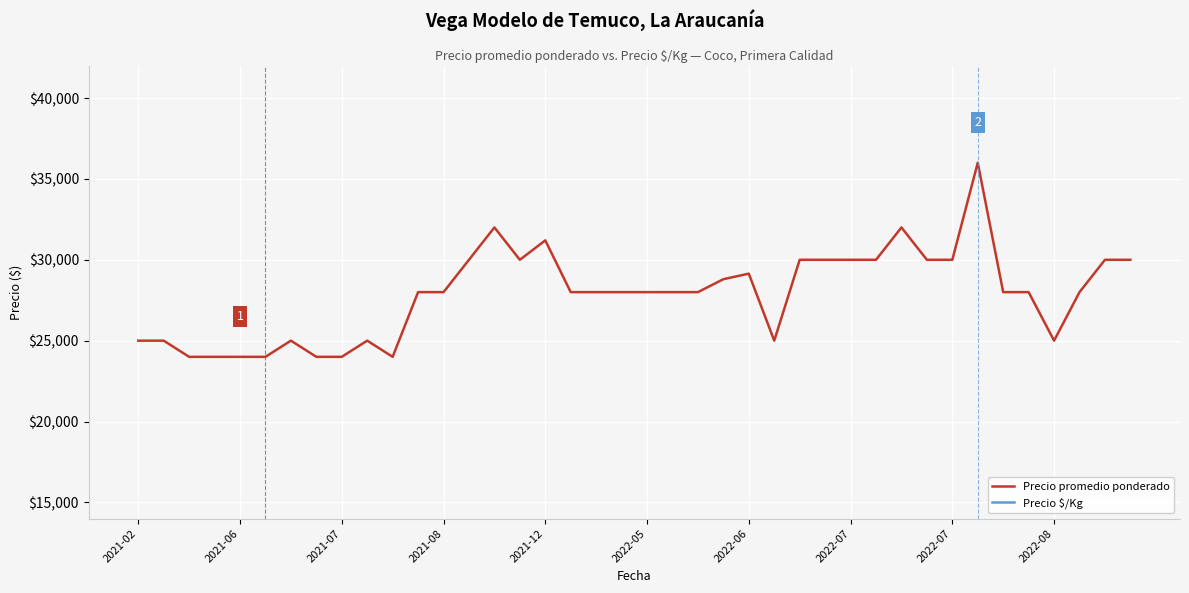

The value of Precio $/Kg at 35 is 762. True or false?

False